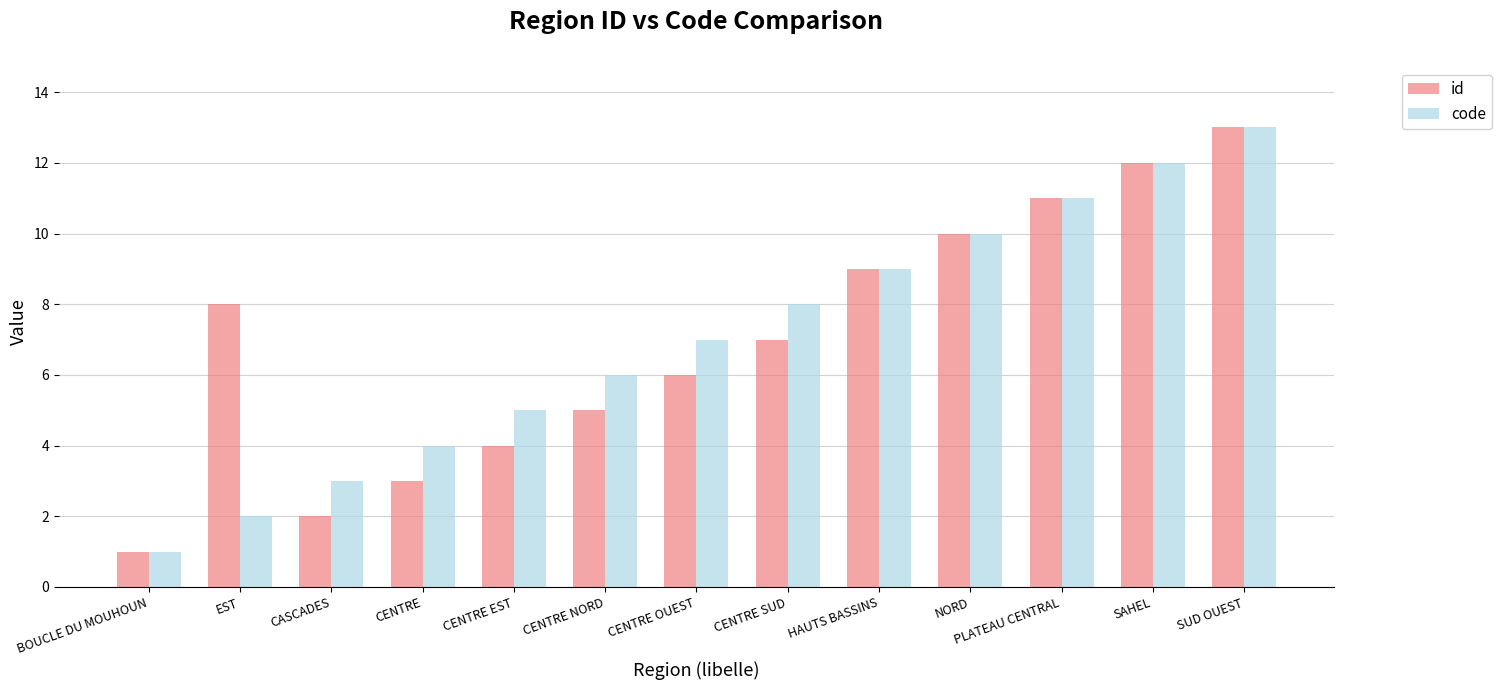

What is the sum of all code values?

91